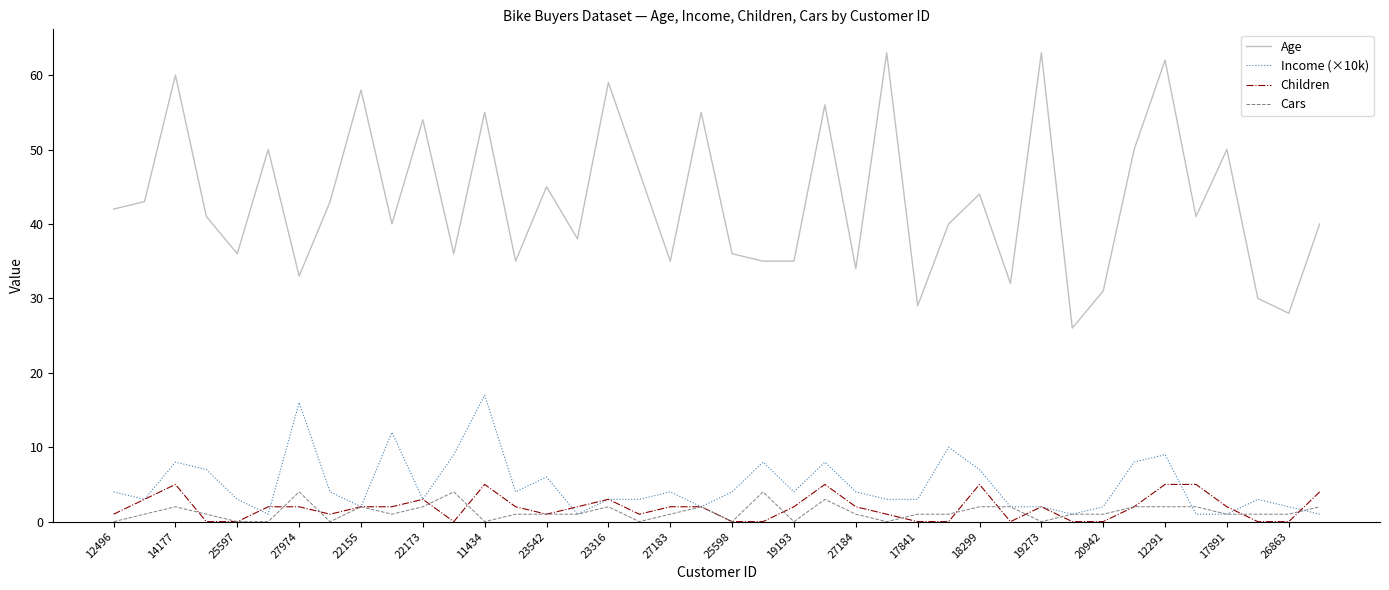

What is the maximum value shown in the chart?

63